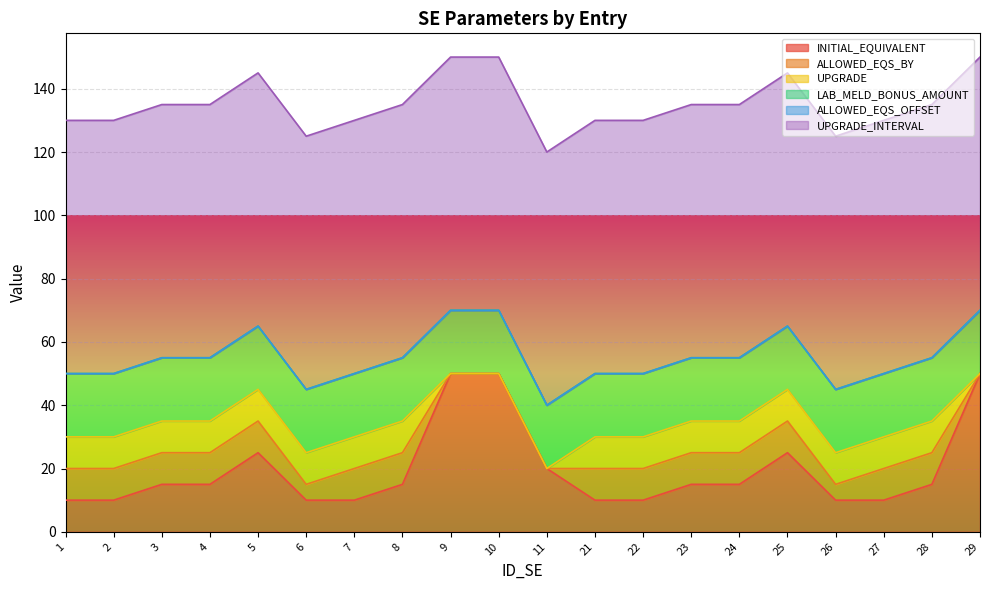

What is the value of the LAB_MELD_BONUS_AMOUNT point at the 16th from the left?

20